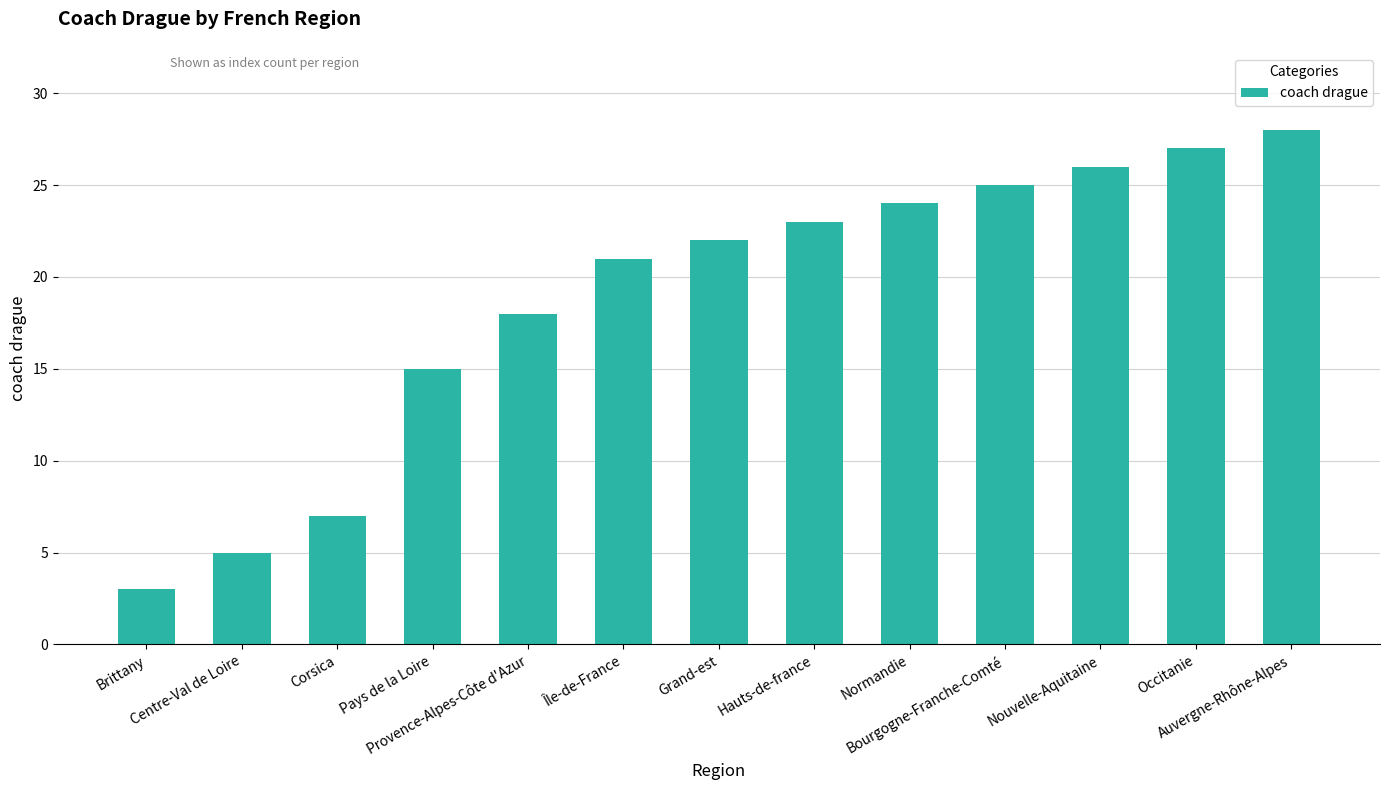

What is the difference between the maximum and minimum values?

25